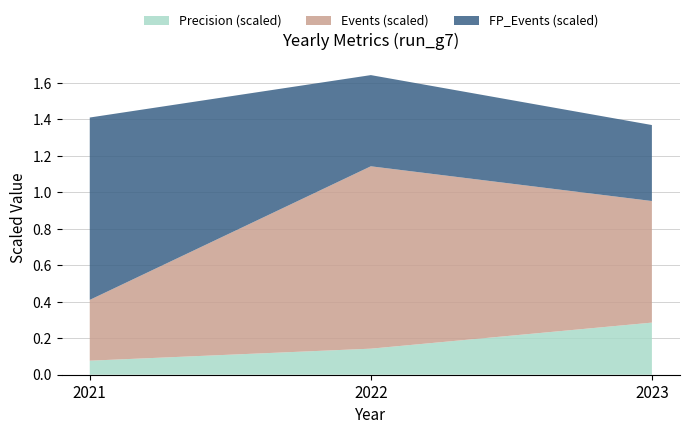

At which category is the sum across all series the highest?

2022